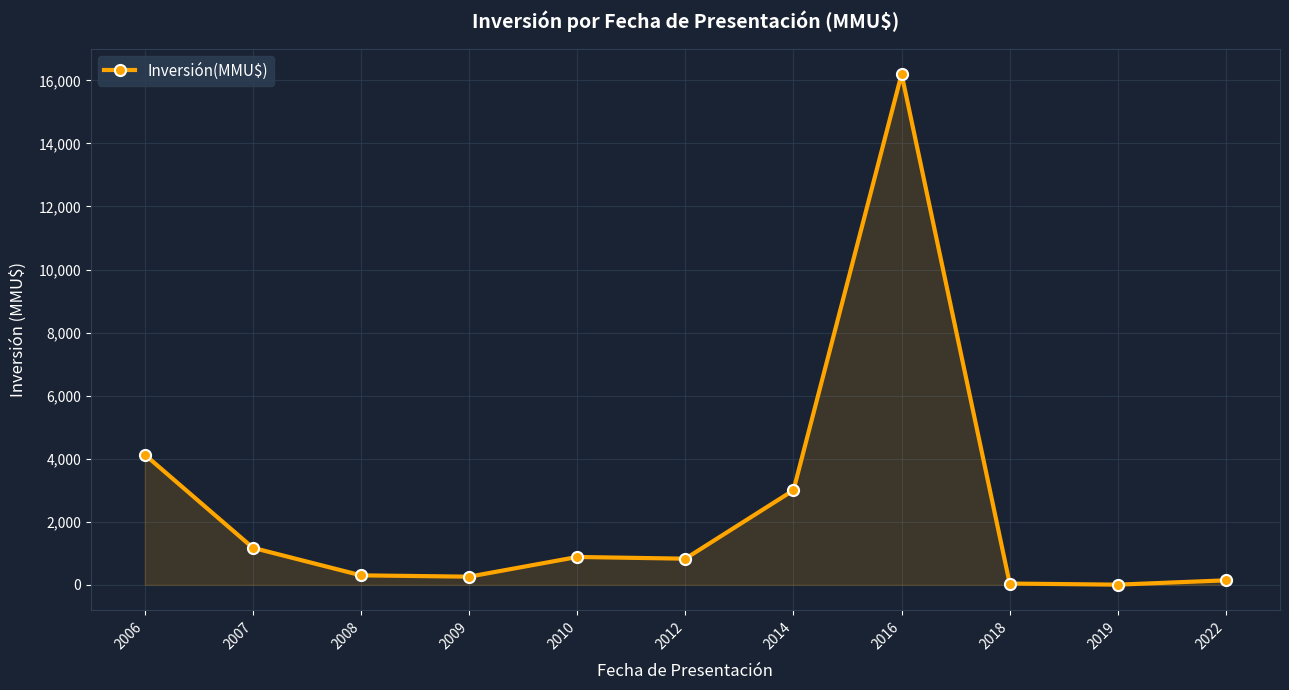

Where is the data nearest to the value 8102?

2006